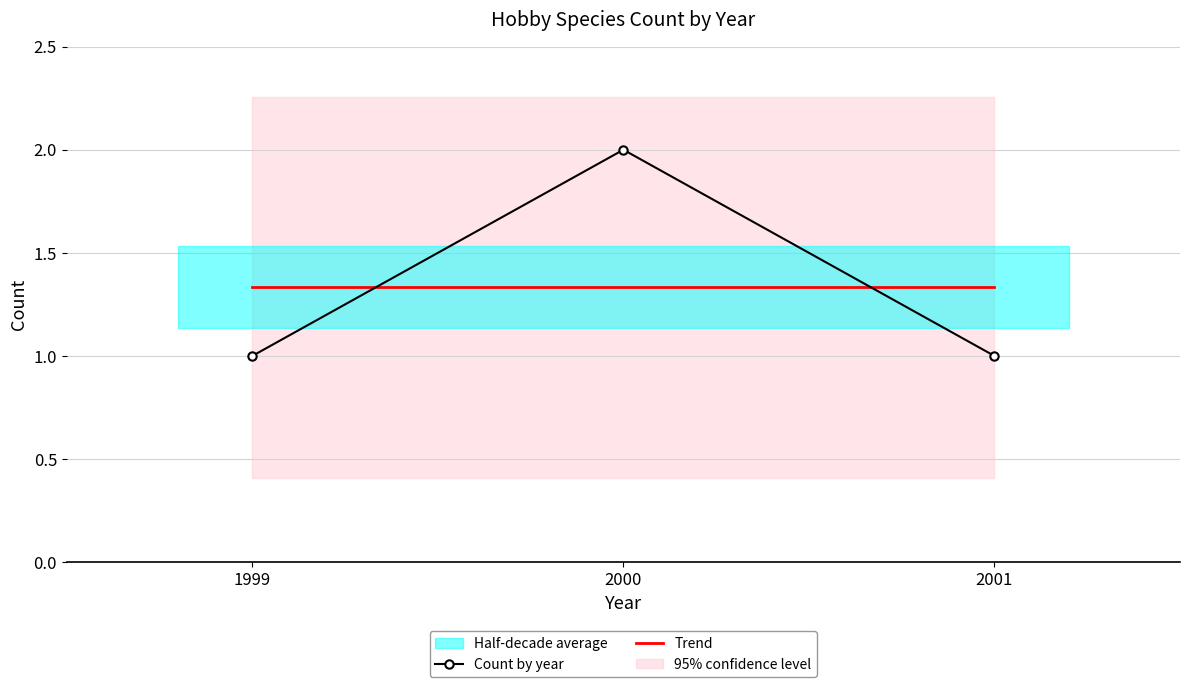

Read the value at 2000.

2